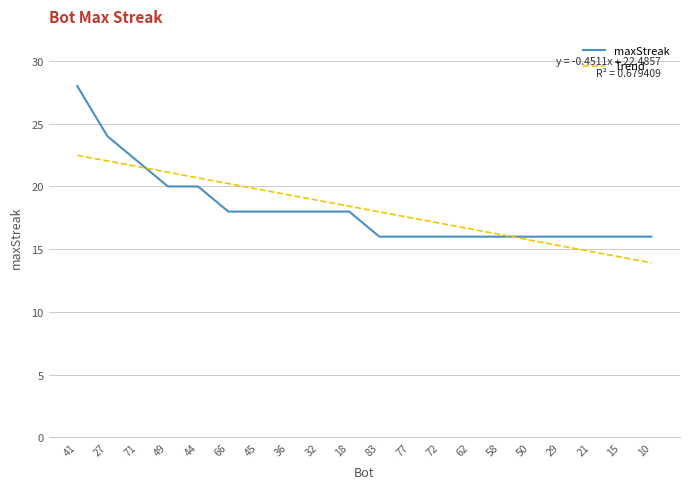

Where does the Trend series first go above 18?

41